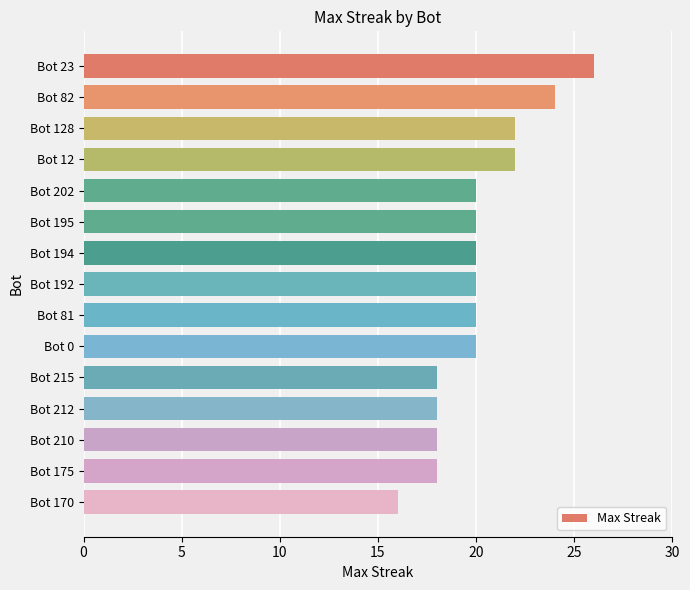

What is the maximum value shown in the chart?

26